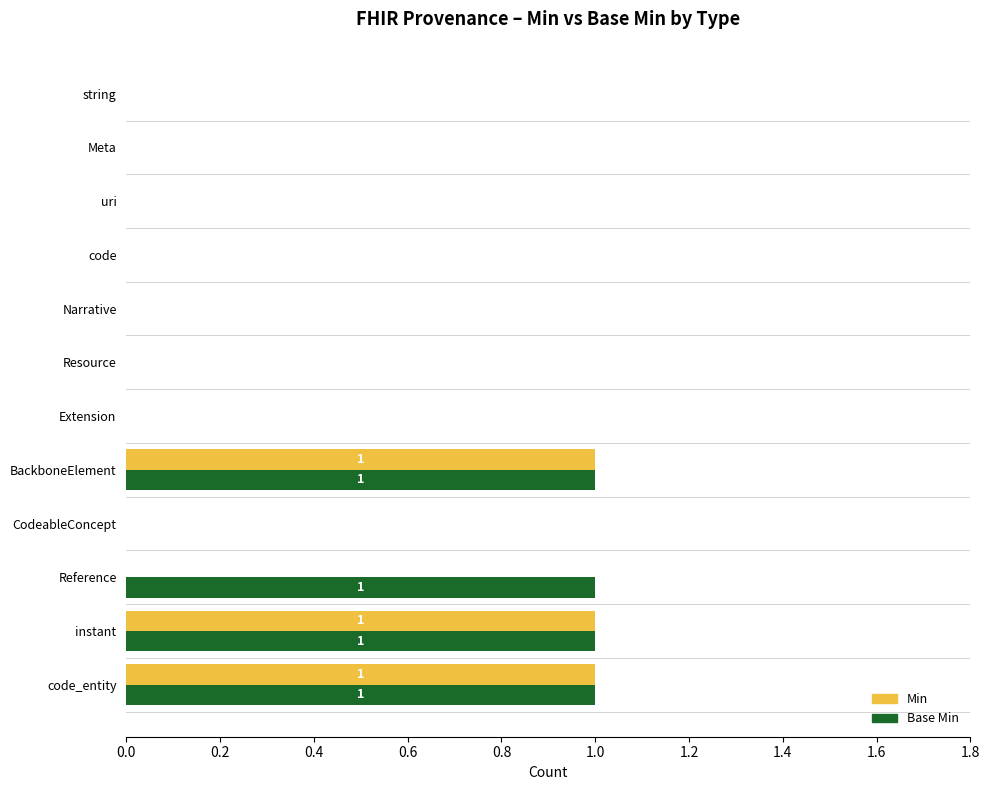

Which series changed the most between uri and Reference?

Base Min